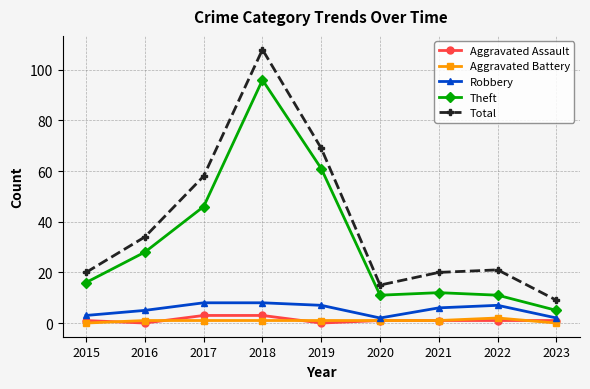

Which series has the largest total across all categories?

Total